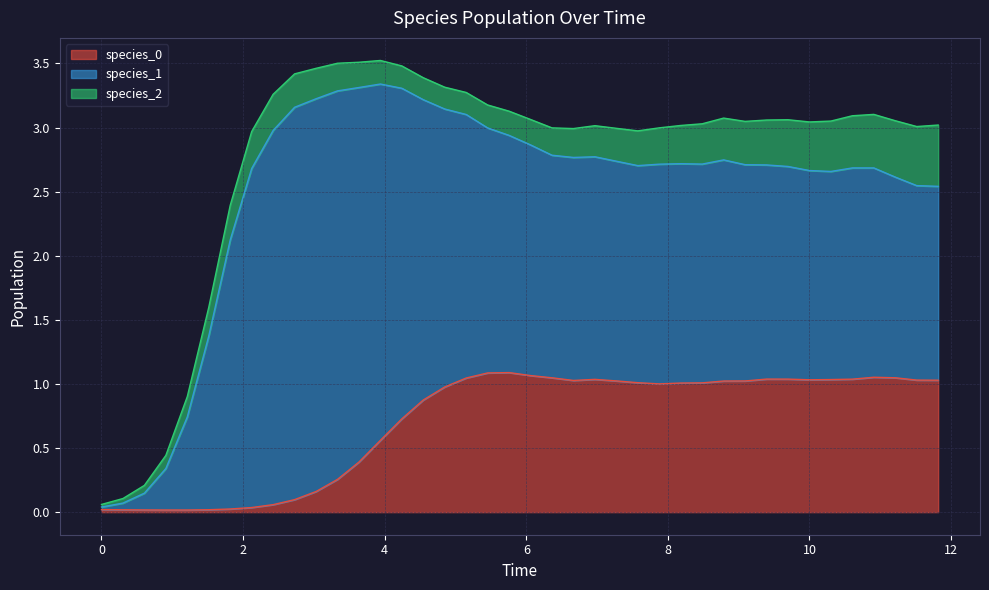

Reading left to right, what are all the values shown in this chart?

species_0: 0=0.0	1=0.0	2=0.0	3=0.0	4=0.0	5=0.0	6=0.0	7=0.0	8=0.1	9=0.1	10=0.2	11=0.3	12=0.4	13=0.6	14=0.7	15=0.9	16=1.0	17=1.0	18=1.1	19=1.1	20=1.1	21=1.0	22=1.0	23=1.0	24=1.0	25=1.0	26=1.0	27=1.0	28=1.0	29=1.0	30=1.0	31=1.0	32=1.0	33=1.0	34=1.0	35=1.0	36=1.1	37=1.0	38=1.0	39=1.0
species_1: 0=0.0	1=0.1	2=0.1	3=0.3	4=0.7	5=1.4	6=2.1	7=2.6	8=2.9	9=3.1	10=3.1	11=3.0	12=2.9	13=2.8	14=2.6	15=2.3	16=2.2	17=2.1	18=1.9	19=1.9	20=1.8	21=1.7	22=1.7	23=1.7	24=1.7	25=1.7	26=1.7	27=1.7	28=1.7	29=1.7	30=1.7	31=1.7	32=1.7	33=1.6	34=1.6	35=1.6	36=1.6	37=1.6	38=1.5	39=1.5
species_2: 0=0.0	1=0.0	2=0.1	3=0.1	4=0.2	5=0.2	6=0.3	7=0.3	8=0.3	9=0.3	10=0.2	11=0.2	12=0.2	13=0.2	14=0.2	15=0.2	16=0.2	17=0.2	18=0.2	19=0.2	20=0.2	21=0.2	22=0.2	23=0.2	24=0.3	25=0.3	26=0.3	27=0.3	28=0.3	29=0.3	30=0.3	31=0.4	32=0.4	33=0.4	34=0.4	35=0.4	36=0.4	37=0.4	38=0.5	39=0.5